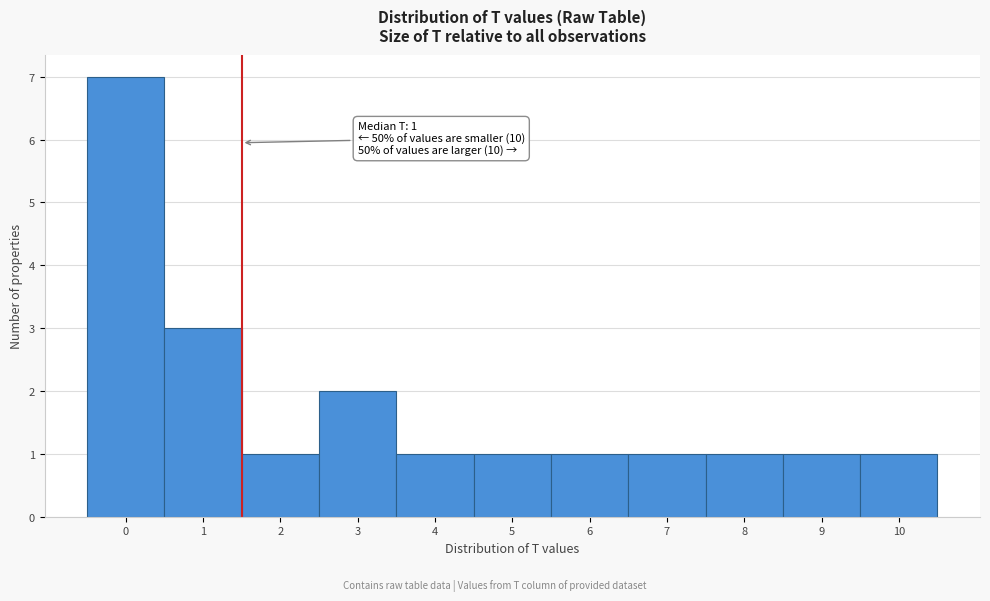

Over which range of the x-axis is the bar tallest?

-0.5 to 0.5